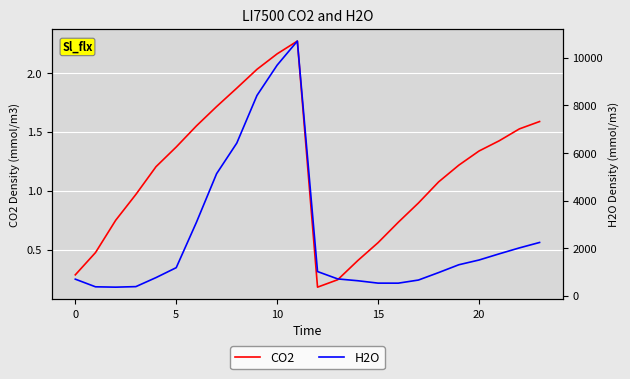

Reading right to left, transcribe all the data shown in this chart.

CO2: 1.6	1.5	1.4	1.3	1.2	1.1	0.9	0.7	0.6	0.4	0.2	0.2	2.3	2.2	2.0	1.9	1.7	1.6	1.4	1.2	1.0	0.8	0.5	0.3
H2O: 2241.9	2013.3	1763.8	1504.0	1305.2	977.1	662.7	531.7	533.0	632.9	709.8	1019.5	10703.7	9693.7	8418.9	6417.6	5131.7	3087.4	1182.5	766.1	386.2	363.7	378.6	699.7